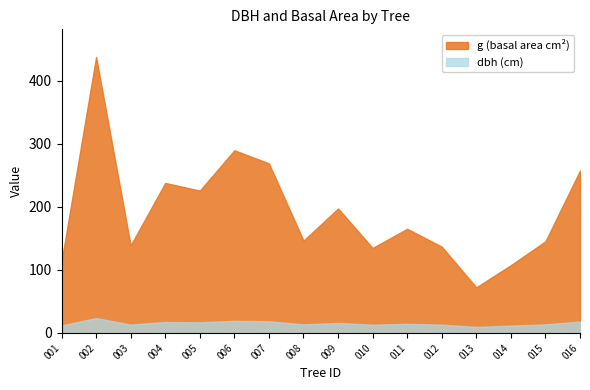

What is the difference between the maximum and minimum values in the g (basal area cm²) series?

365.1